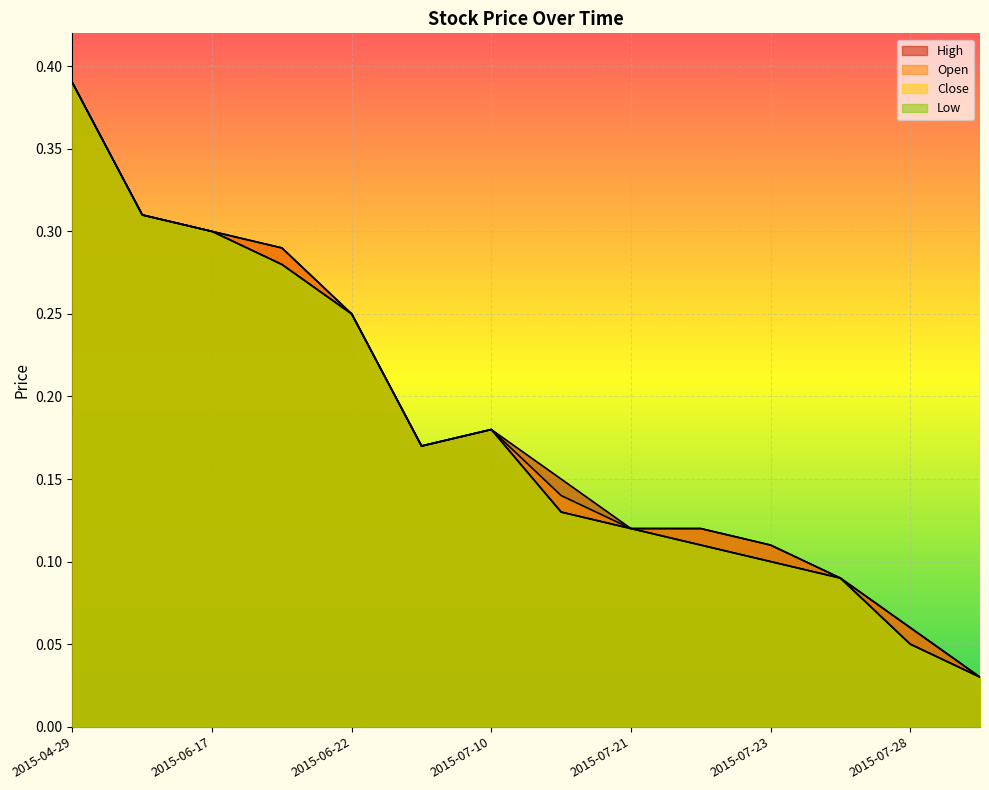

What is the maximum value shown in the chart?

0.4